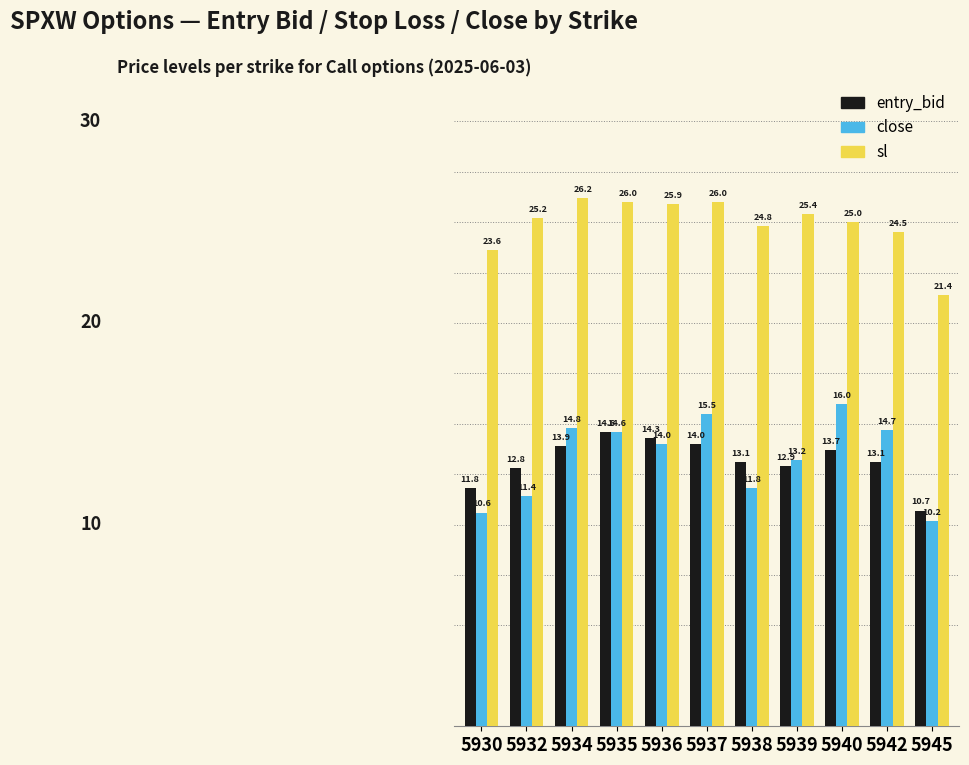

What is the lowest value of the sl series?

21.4